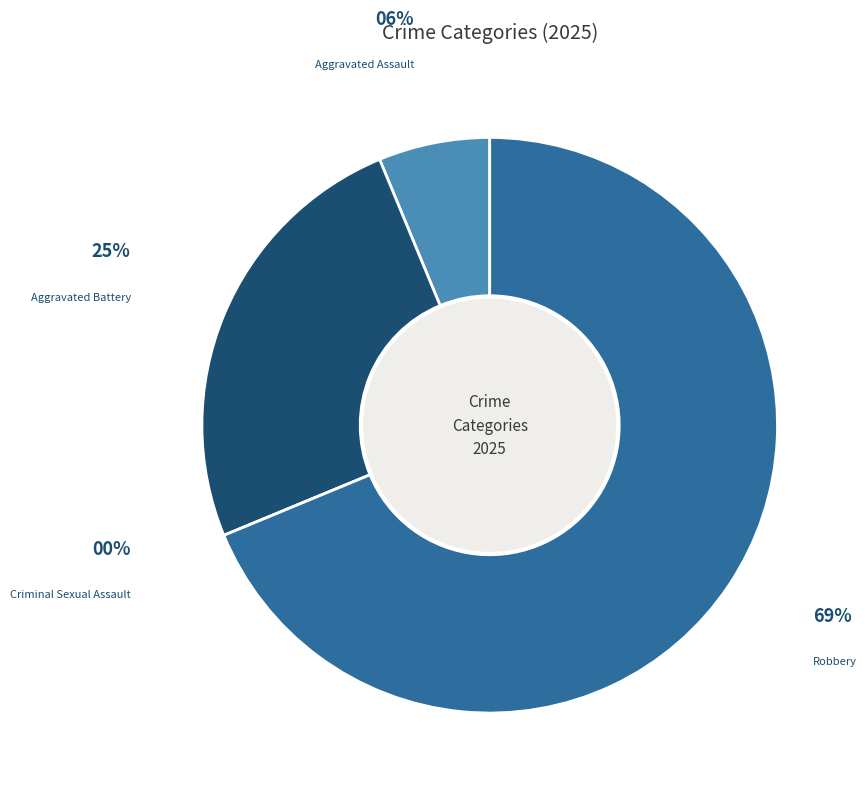

What portion of the pie excludes Aggravated Assault?

93.8%